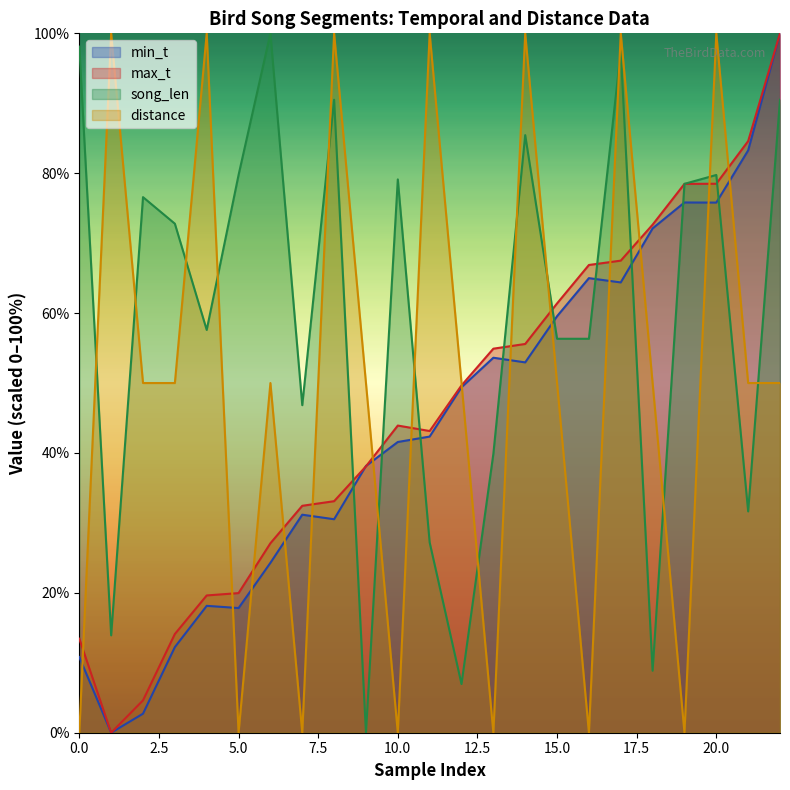

At which label is min_t closest to 50?

12